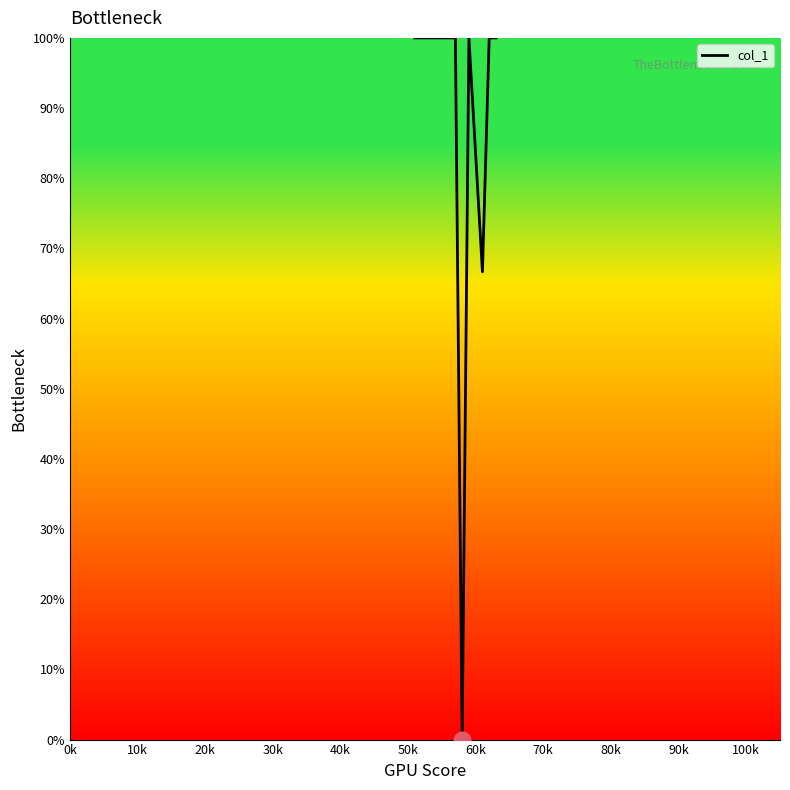

What is the greatest value displayed?

100.0